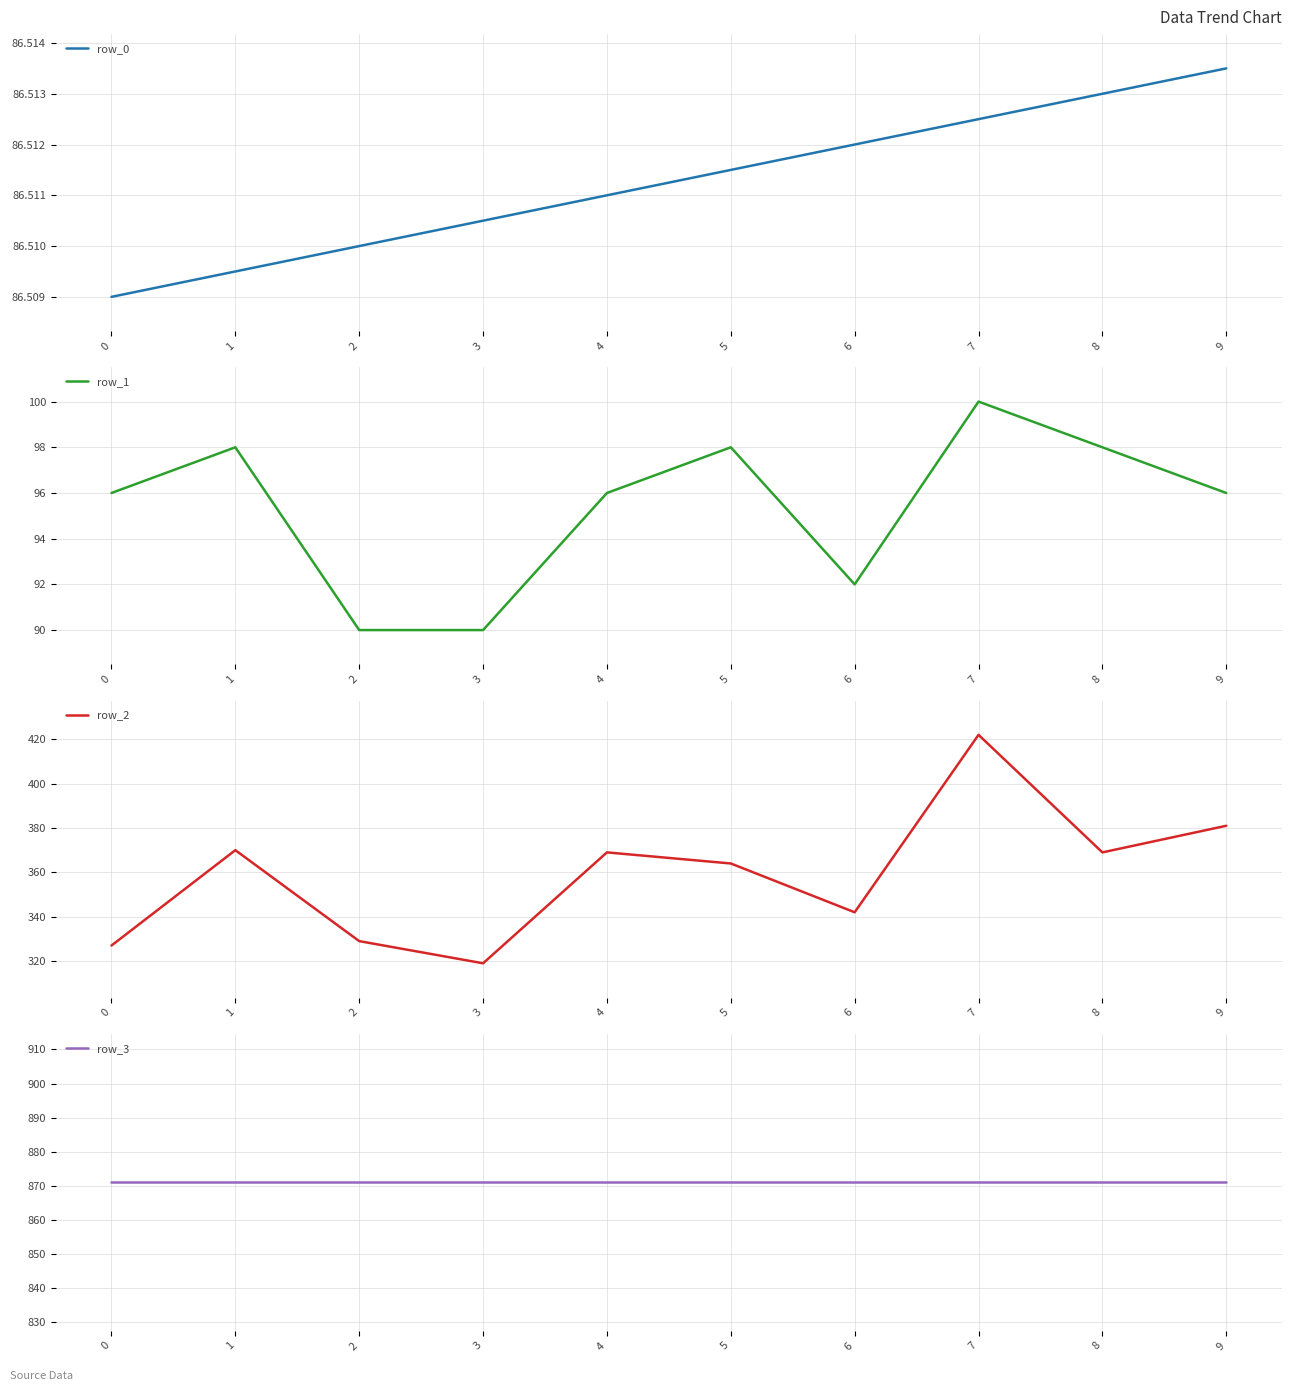

The value of row_2 at 7 is 422.0. True or false?

True